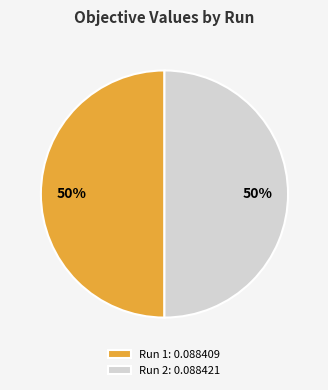

To the nearest percent, what is the combined percentage of Run 1: 0.088409 and Run 2: 0.088421?

100%